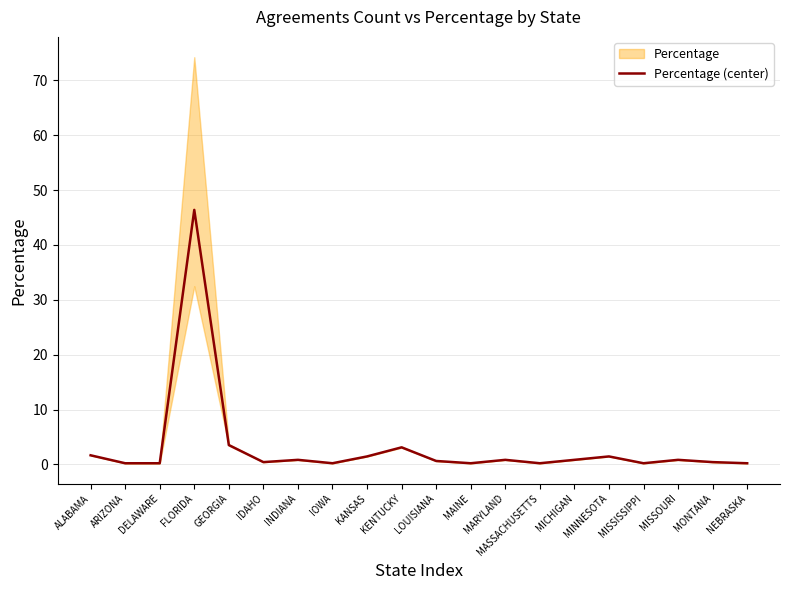

What is the sum of the values at KANSAS and MICHIGAN?

2.3